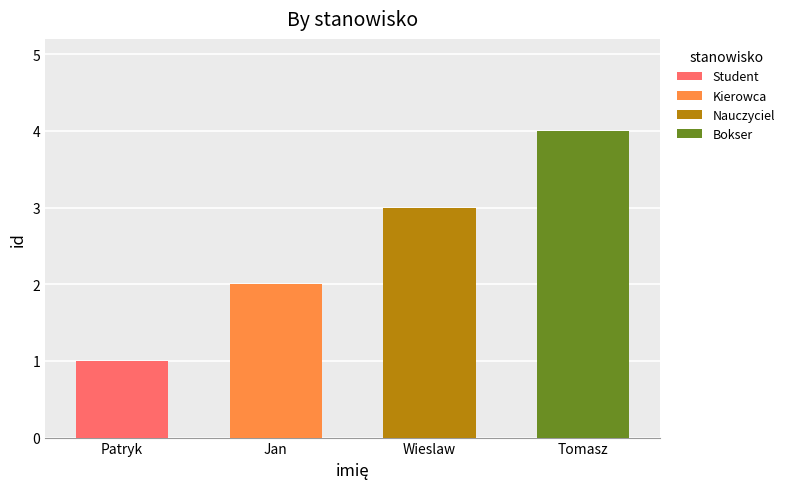

What is the minimum value shown in the chart?

1